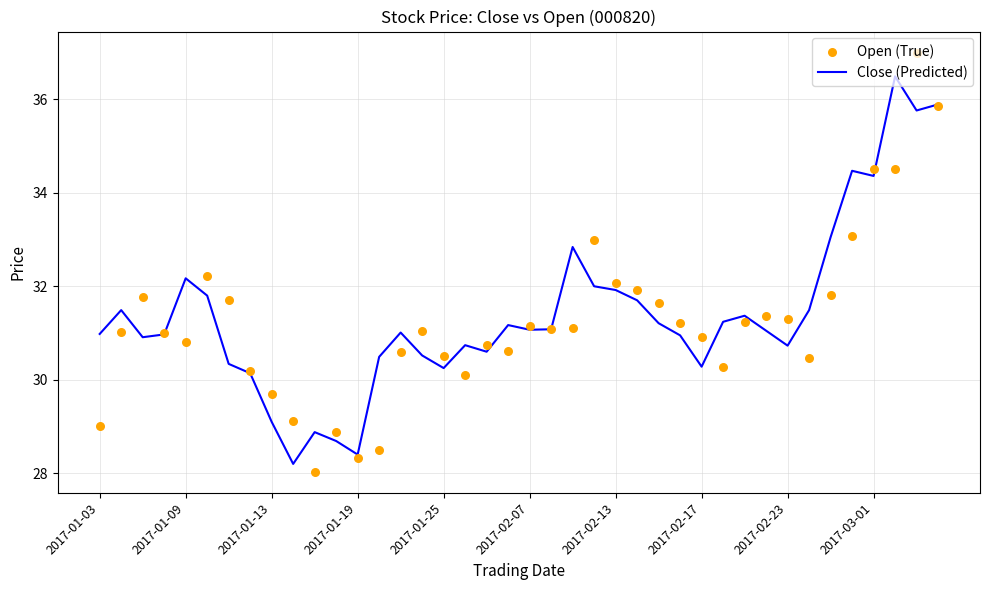

At how many categories does at least one series exceed 33?

6